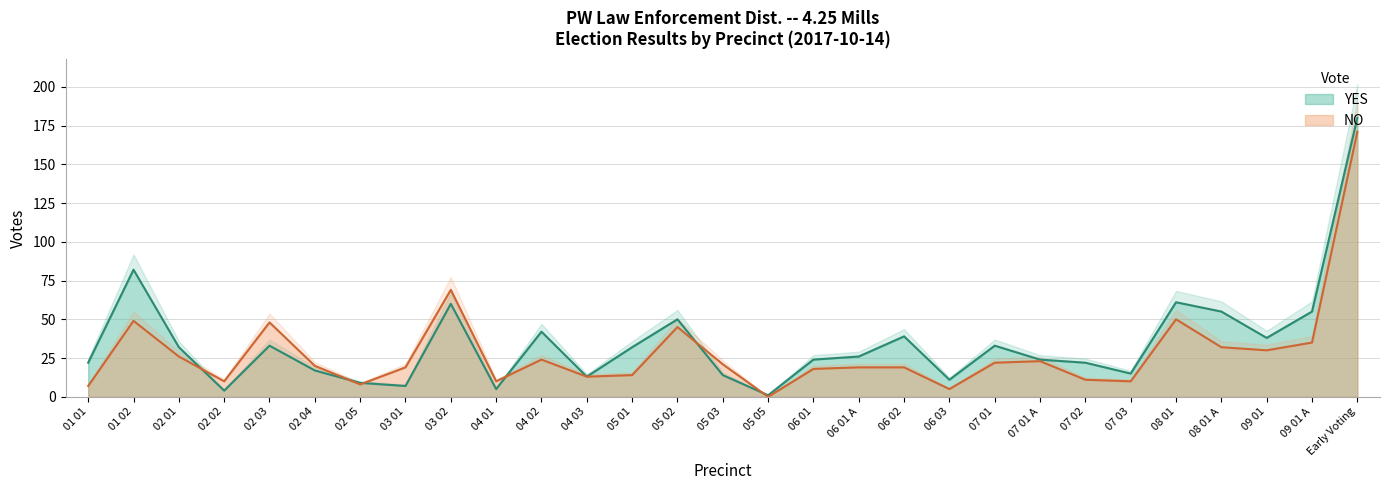

What are all the series names shown in the legend?

YES, NO